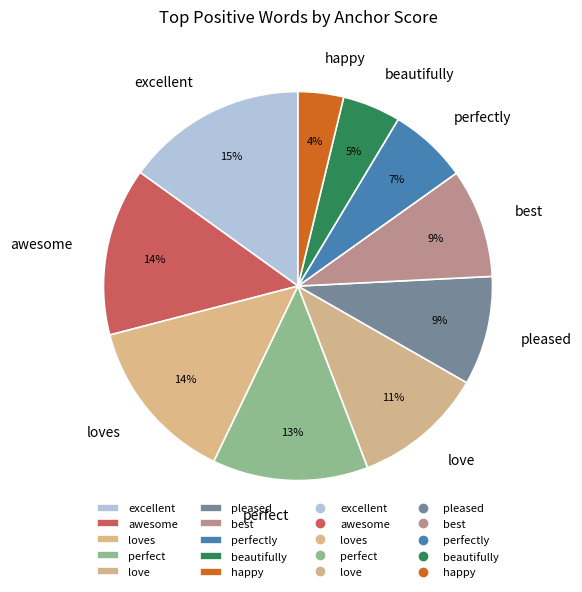

Which slice is the smallest?

happy